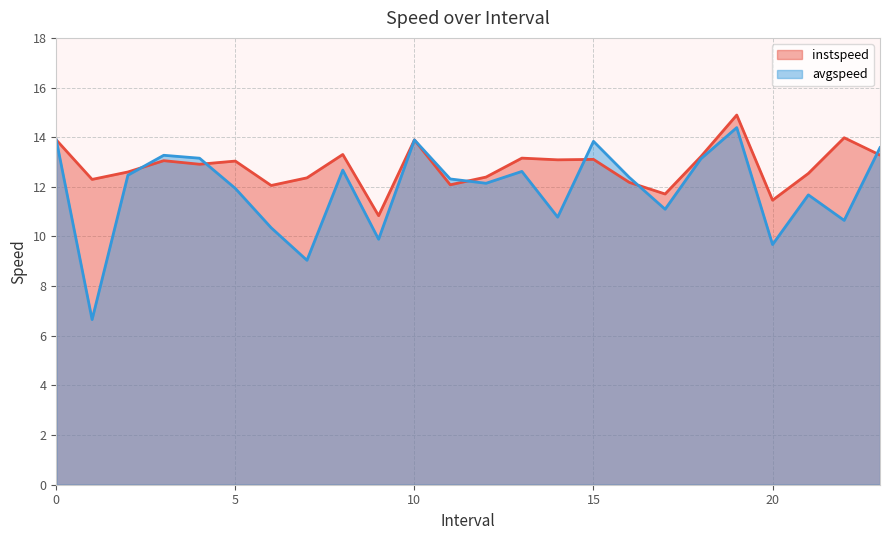

Reading left to right, list all the values displayed in this chart.

instspeed: 13.9	12.3	12.6	13.1	12.9	13.0	12.1	12.4	13.3	10.8	13.9	12.1	12.4	13.2	13.1	13.1	12.2	11.7	13.2	14.9	11.5	12.5	14.0	13.3
avgspeed: 13.9	6.7	12.5	13.3	13.2	11.9	10.4	9.0	12.7	9.9	13.9	12.3	12.1	12.6	10.8	13.8	12.4	11.1	13.1	14.4	9.7	11.7	10.6	13.6